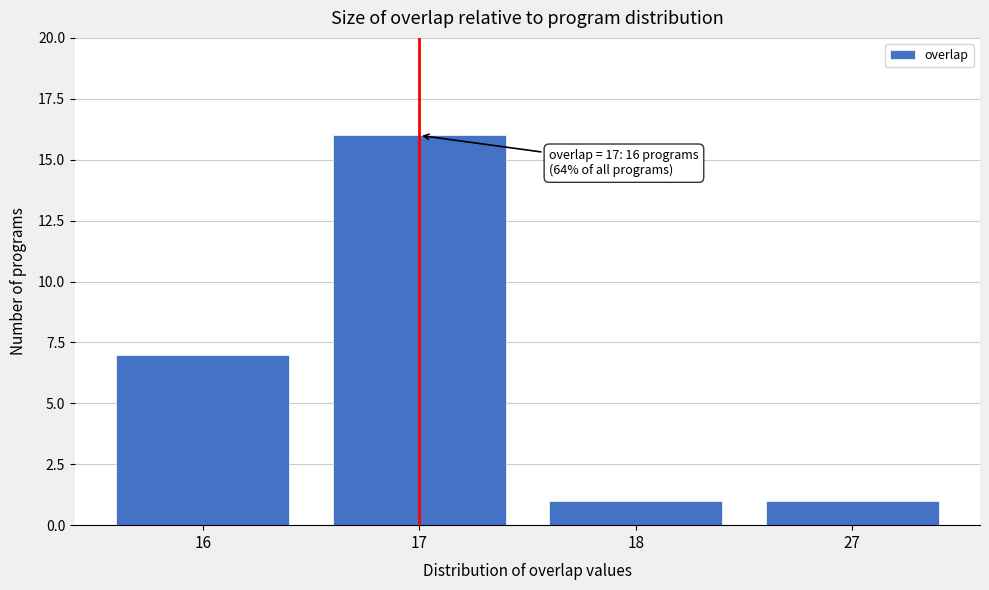

Reading left to right, extract all data points from this chart.

16=7	17=16	18=1	27=1